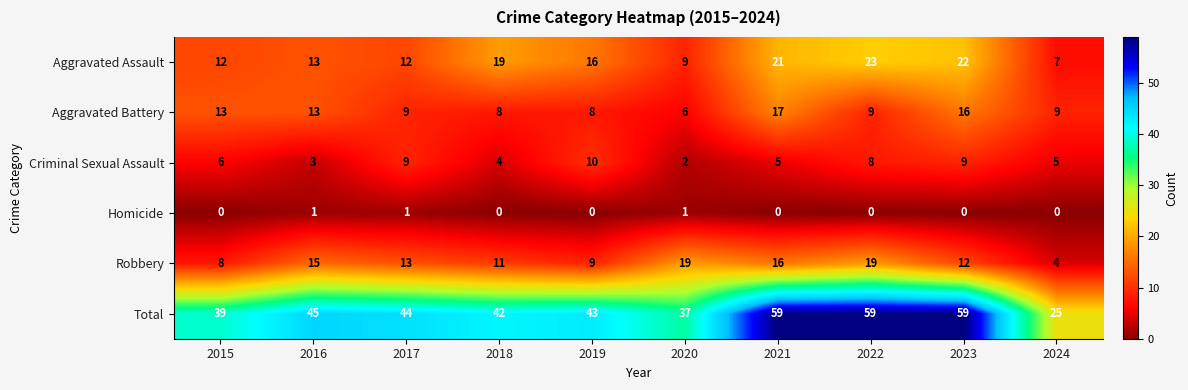

Where is Criminal Sexual Assault nearest to the value 6?

2015